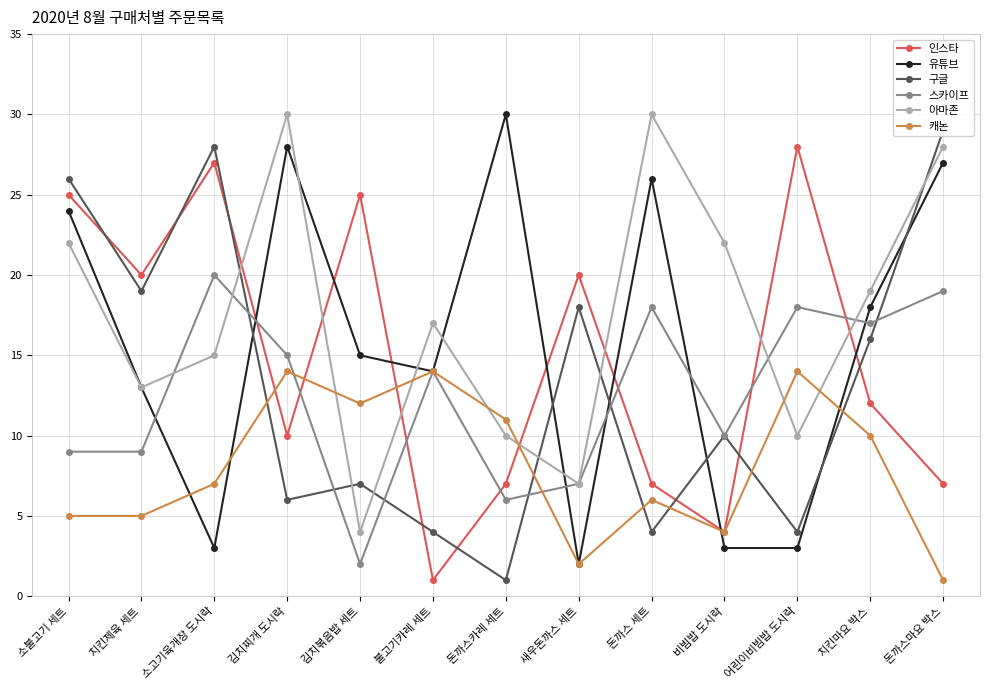

Count the number of data series in this chart.

6